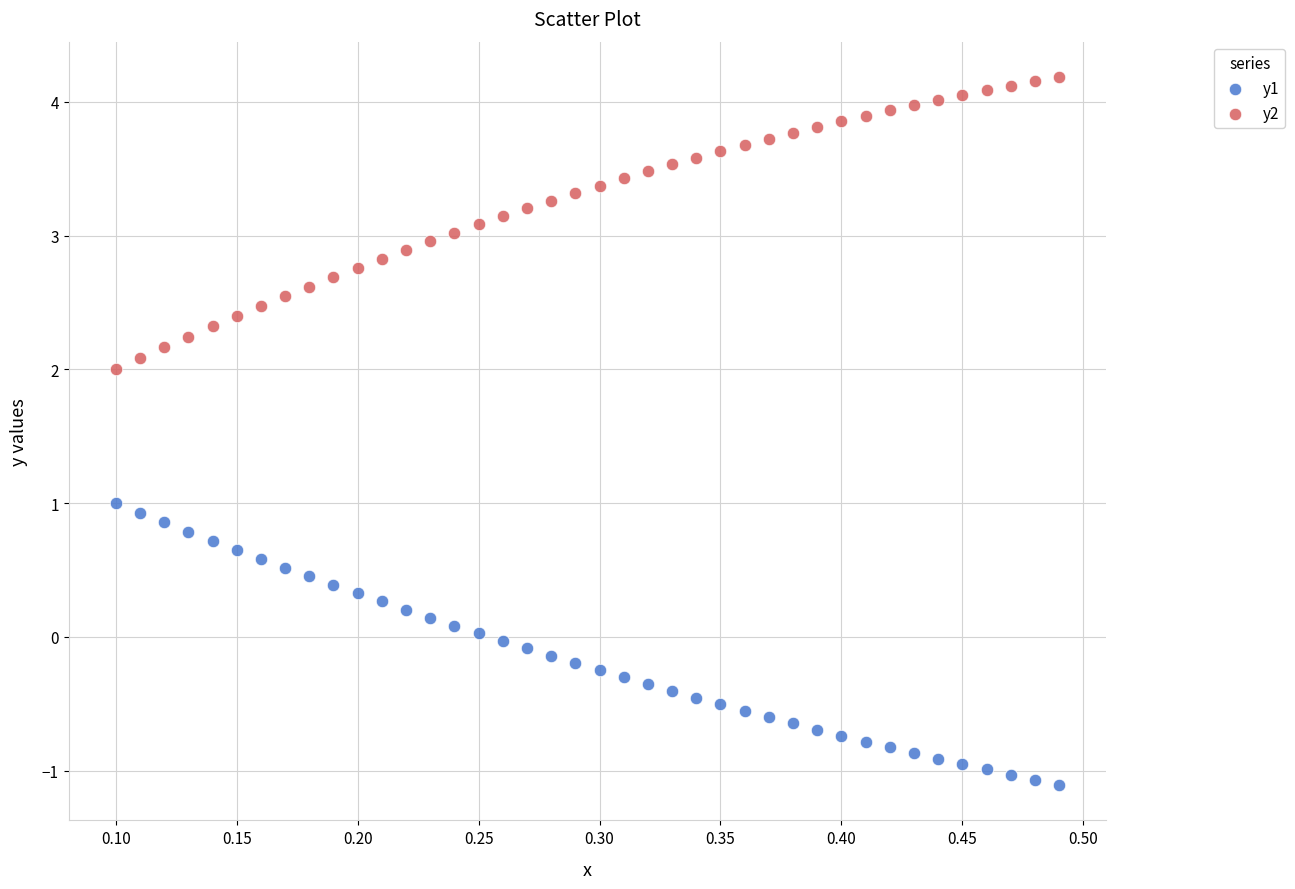

Across all data points, what is the range of Y values (max minus min)?

5.3